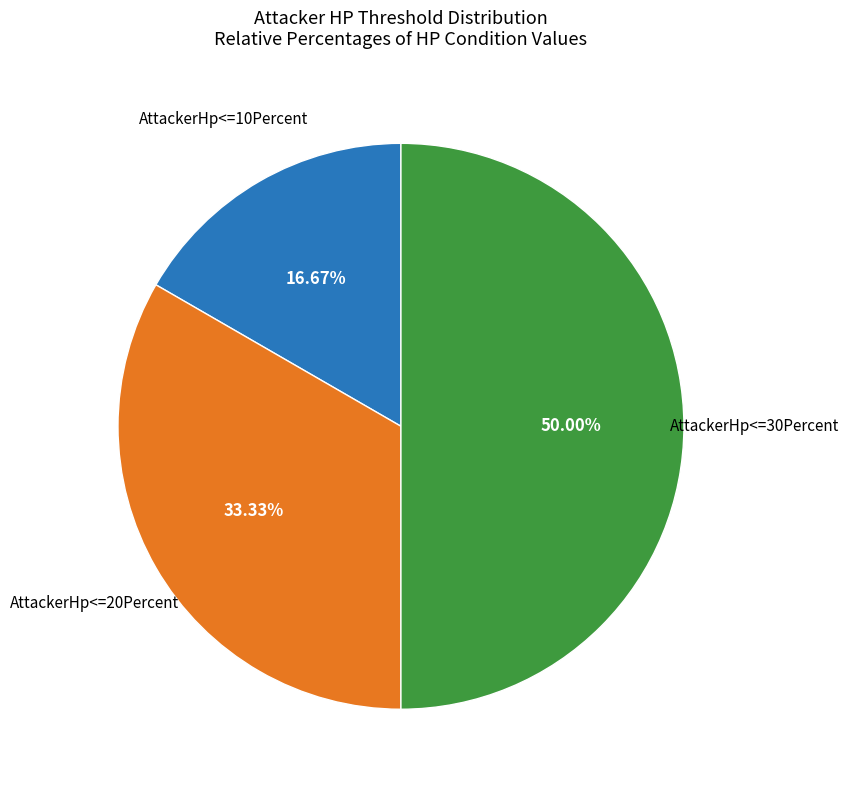

How many segments does this pie chart have?

3